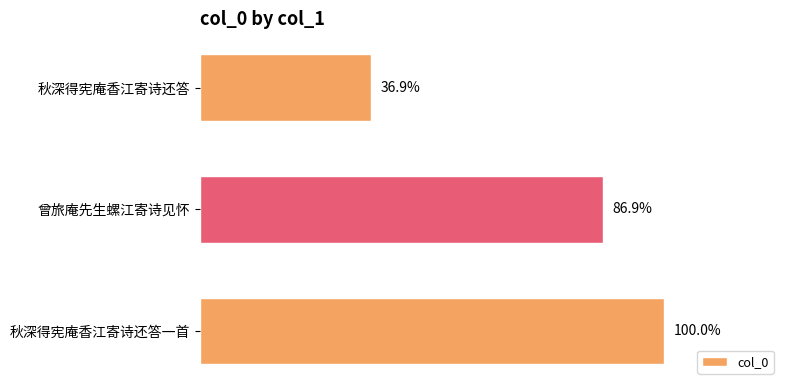

Does the chart contain any negative values?

No